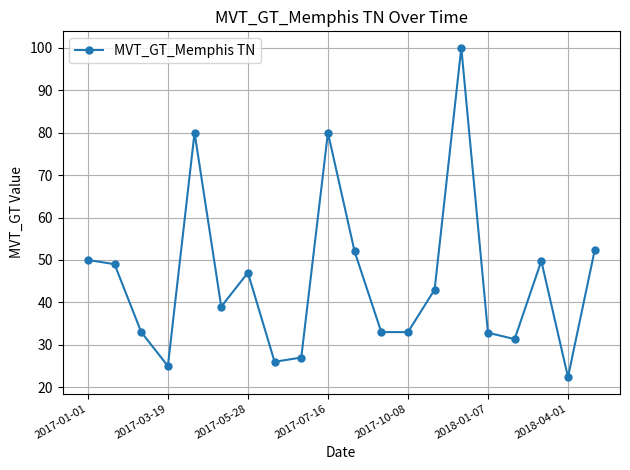

What is the difference between the maximum and minimum values?

77.6